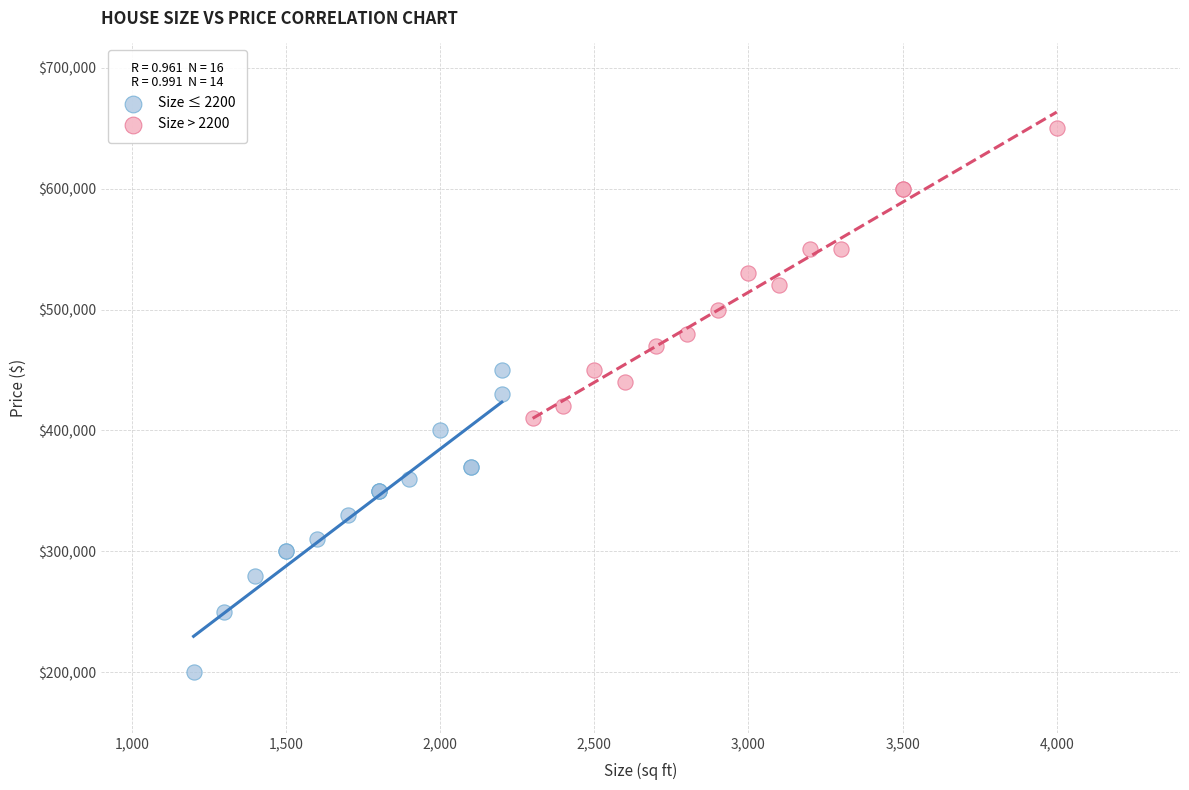

Which series contains the lowest Y value?

Size ≤ 2200